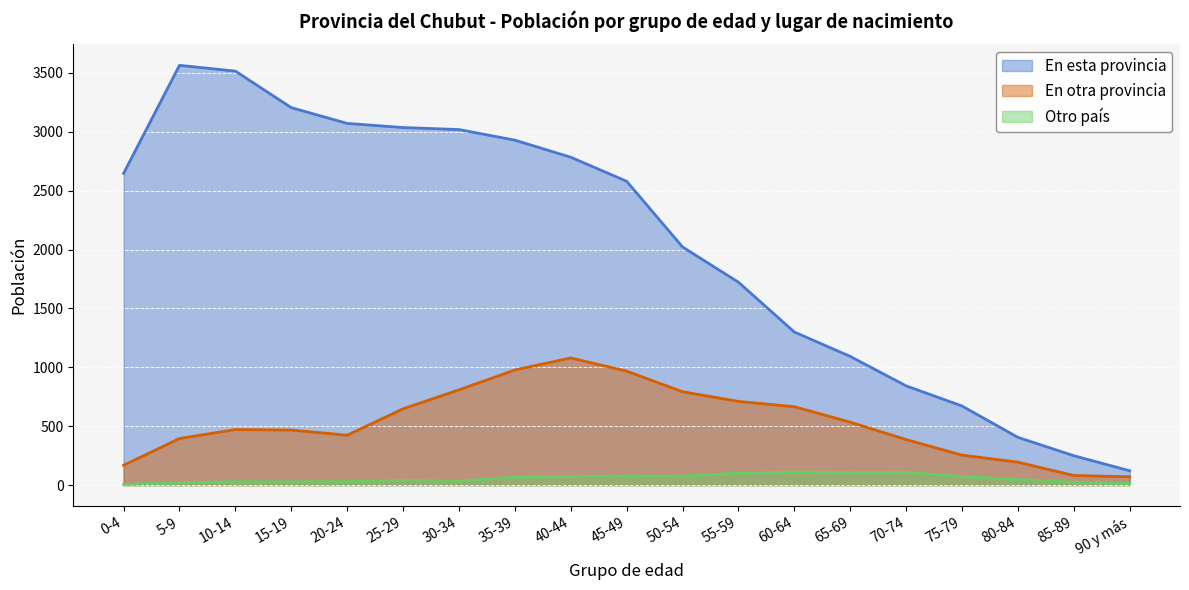

True or false: En otra provincia and En esta provincia cross at least once.

False